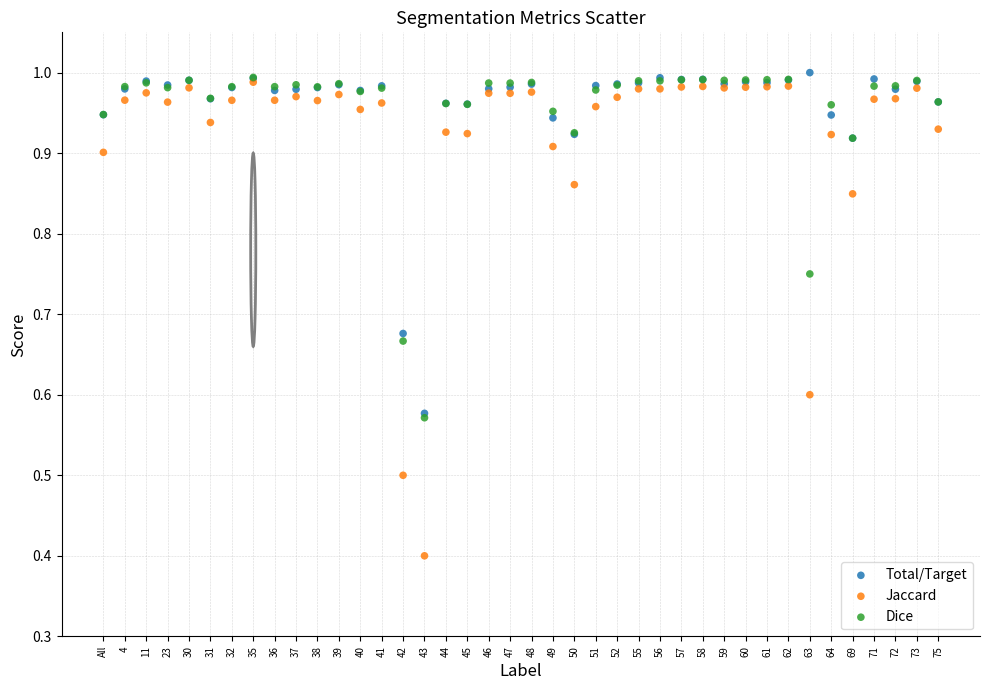

In the Jaccard series, what Y value is closest to 0?

0.4